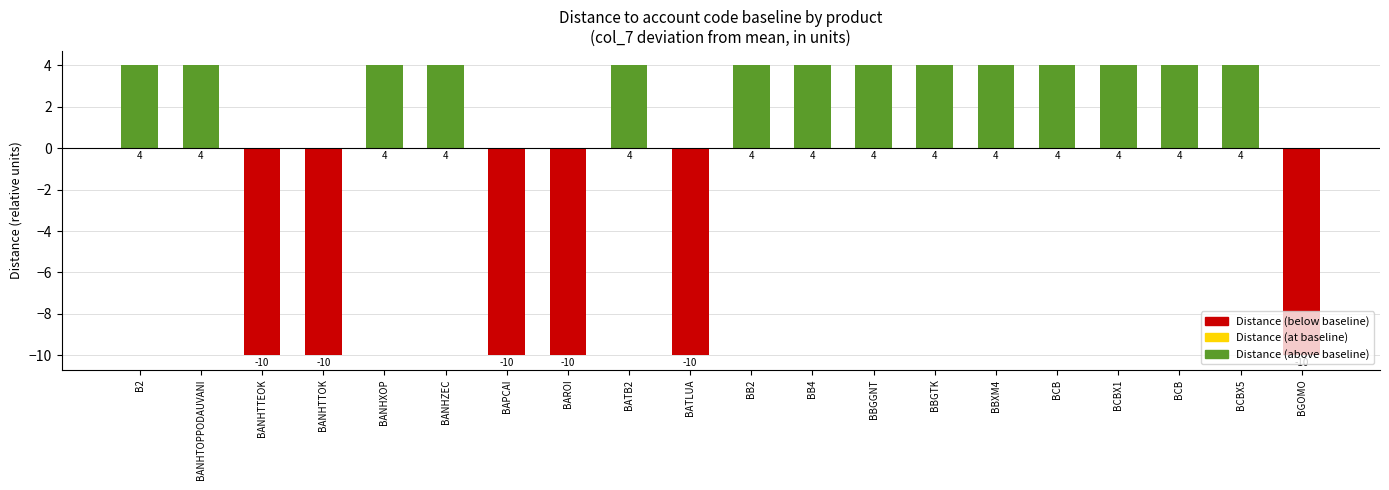

Approximately how many times larger is the value at BCB compared to BBXM4?

1.0